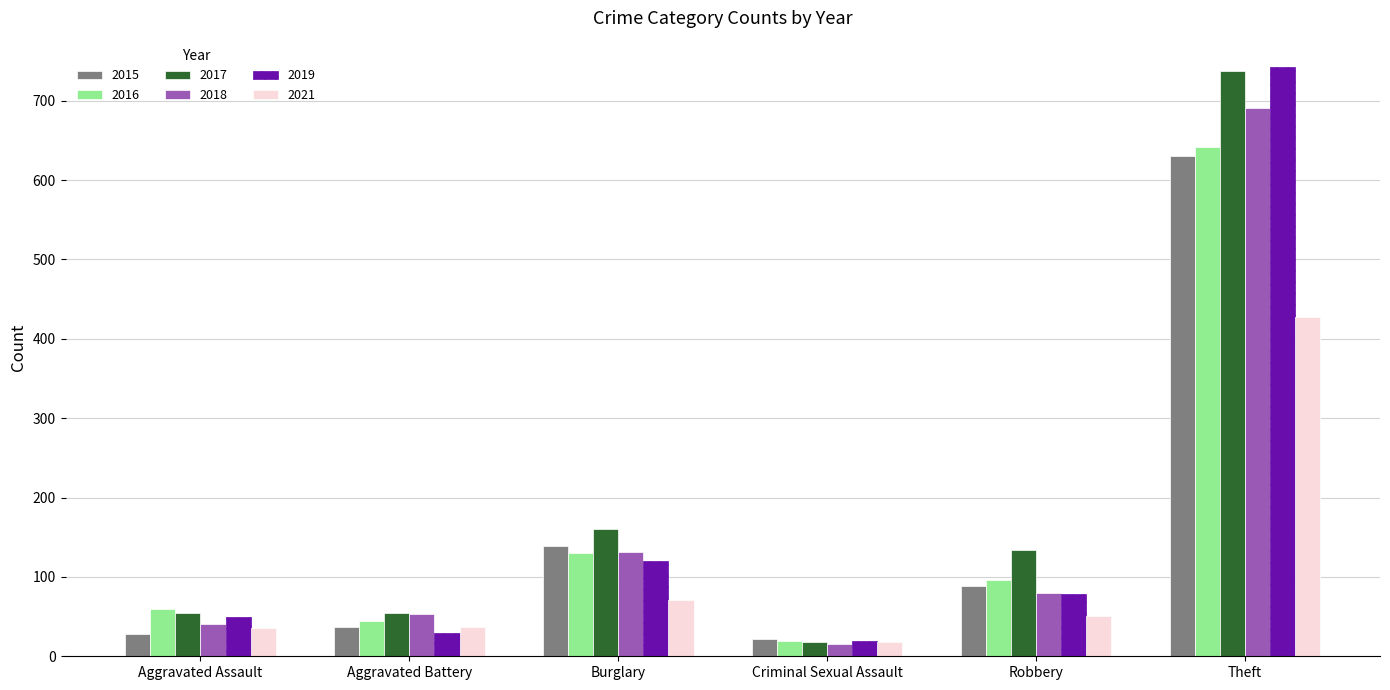

What is the total value across all series at Robbery?

528